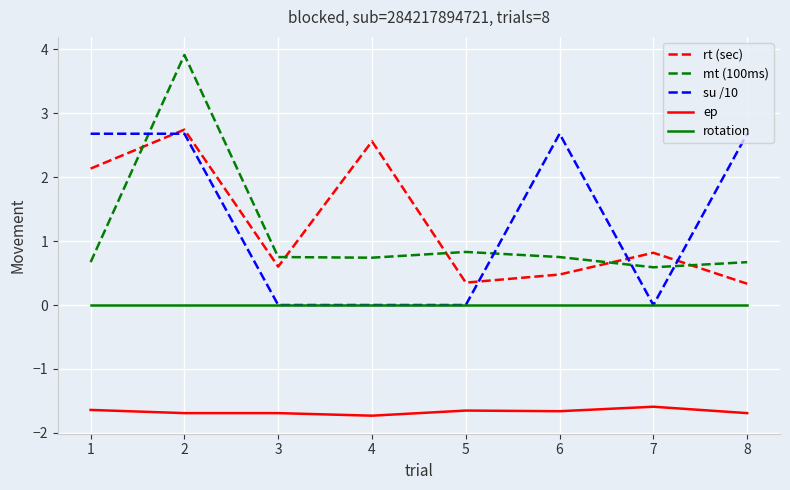

Between which two adjacent categories do su /10 and rt (sec) first intersect?

1 and 2